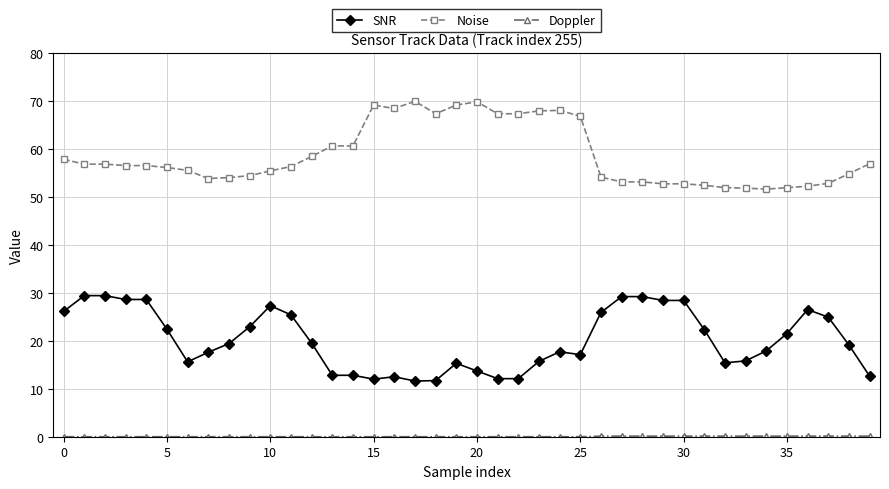

Which series has the largest total across all categories?

Noise